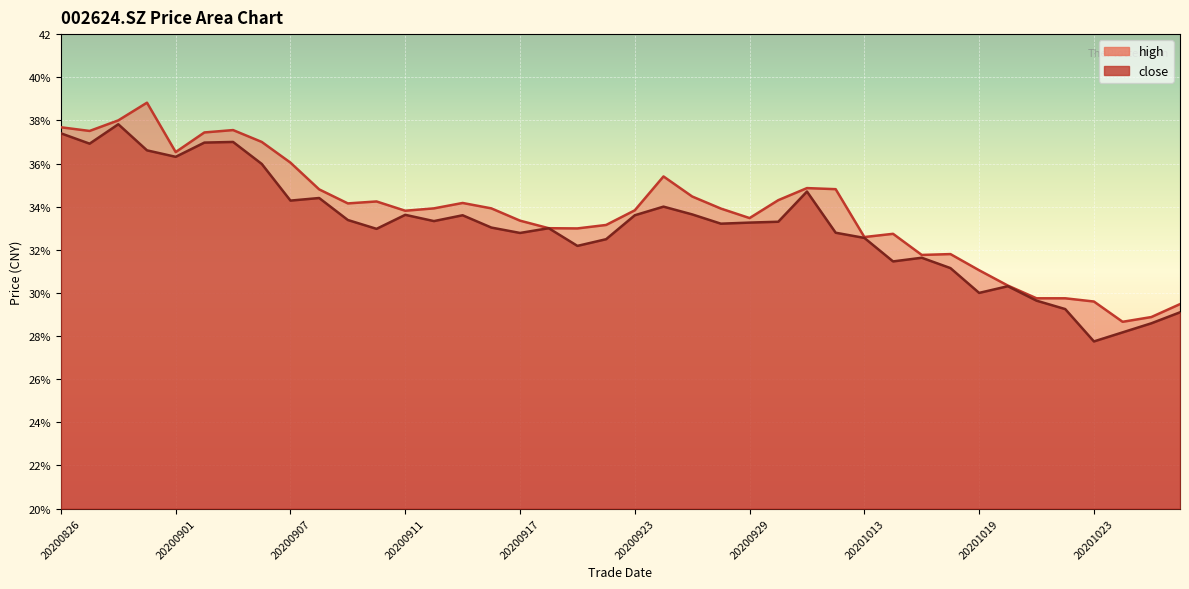

What is the difference between the high values at 20200924 and 20200907?

0.6